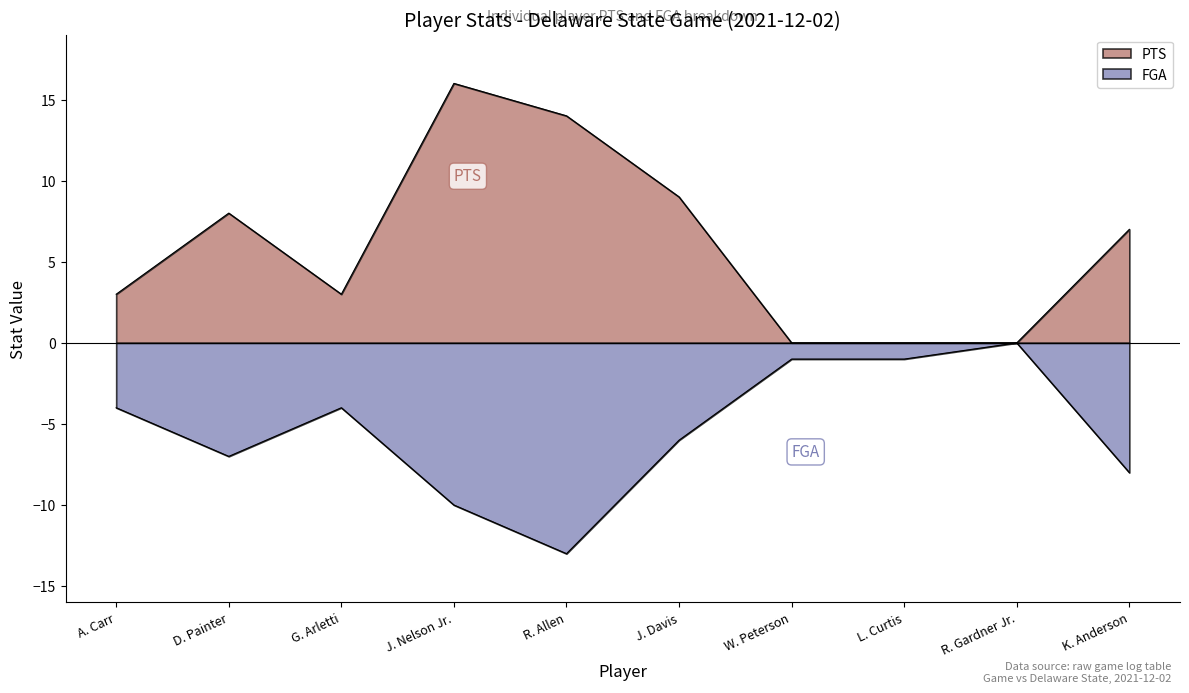

Reading right to left, transcribe all the data shown in this chart.

PTS: K. Anderson=7	R. Gardner Jr.=0	L. Curtis=0	W. Peterson=0	J. Davis=9	R. Allen=14	J. Nelson Jr.=16	G. Arletti=3	D. Painter=8	A. Carr=3
FGA: K. Anderson=-8	R. Gardner Jr.=0	L. Curtis=-1	W. Peterson=-1	J. Davis=-6	R. Allen=-13	J. Nelson Jr.=-10	G. Arletti=-4	D. Painter=-7	A. Carr=-4